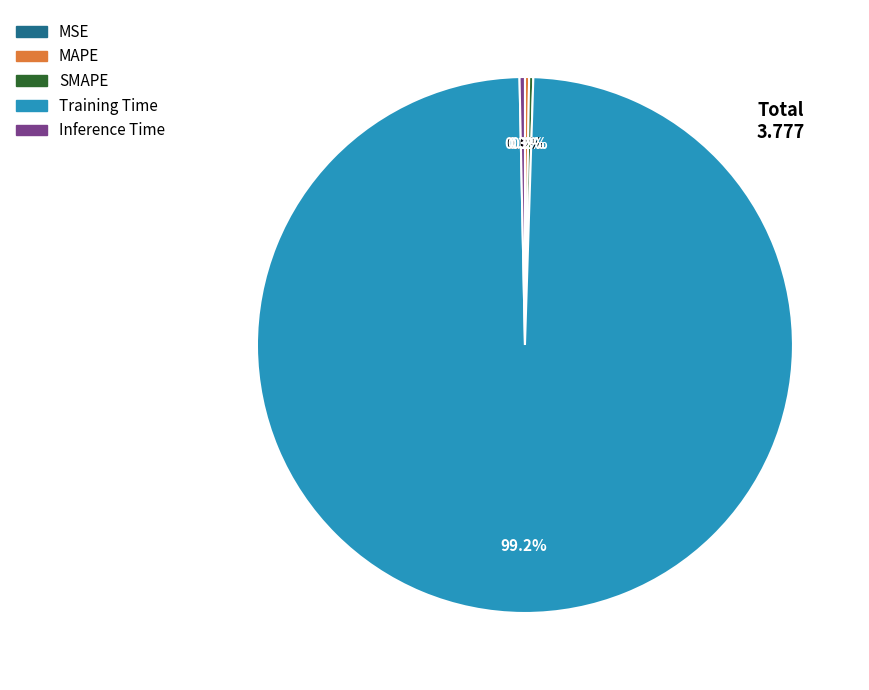

Does Training Time represent more than half of the total?

Yes